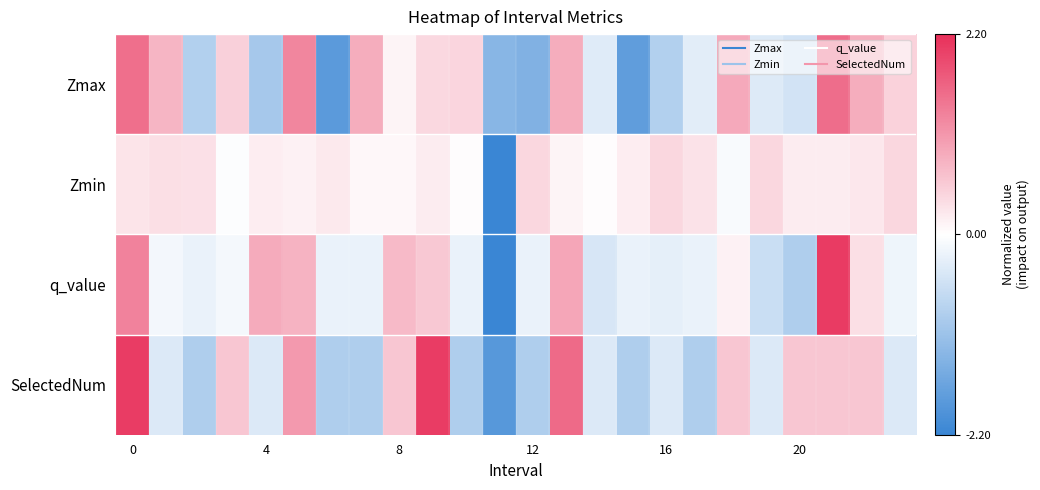

Which series has the largest range (max minus min)?

q_value